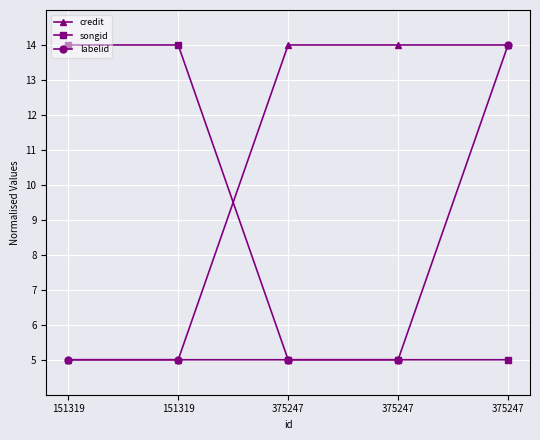

Count the songid values in the range 5 to 14.

5